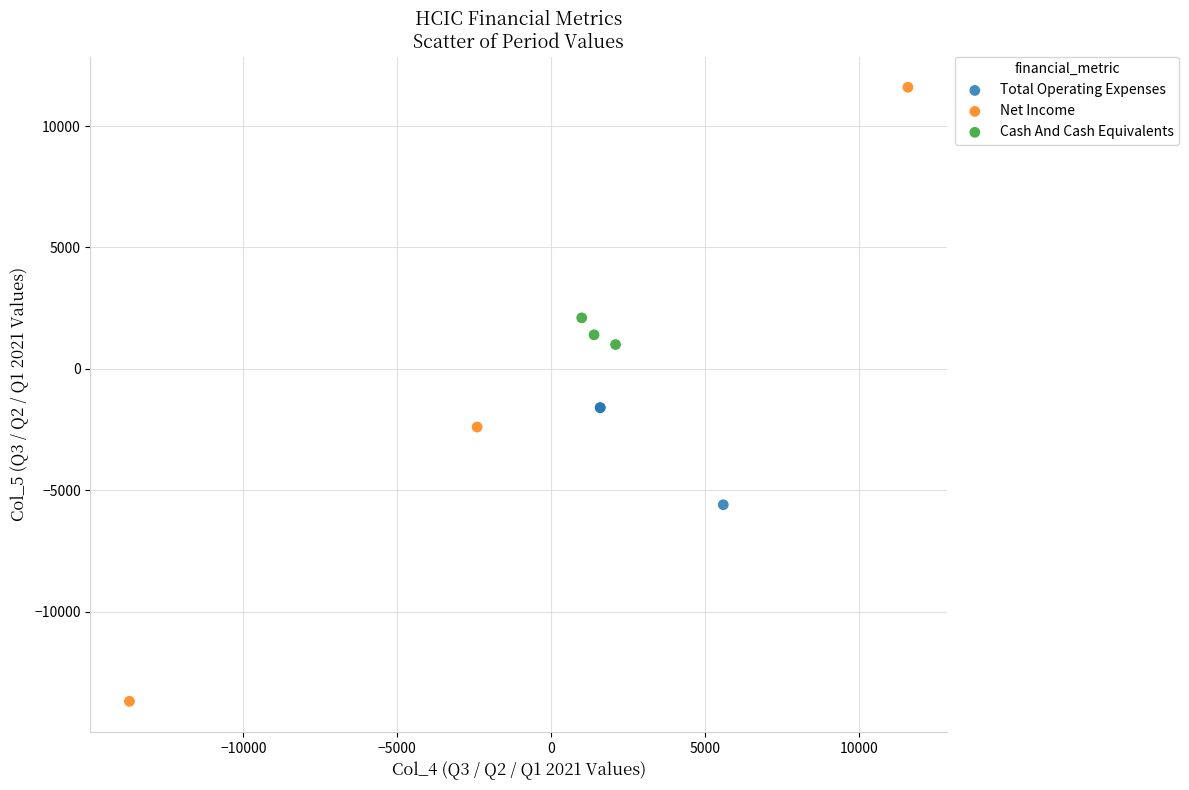

Which series contains the lowest Y value?

Net Income